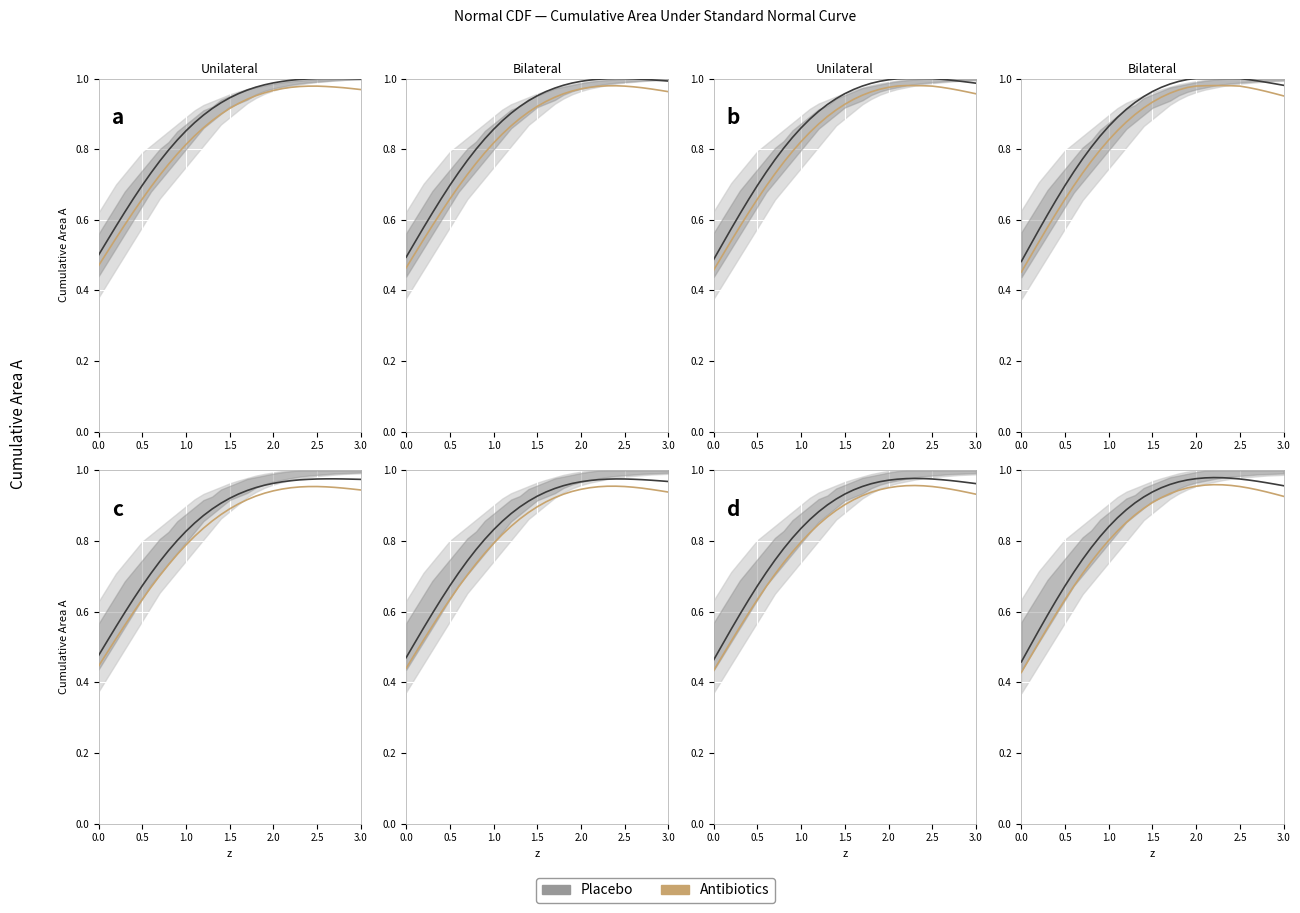

What is the greatest value displayed?

1.0